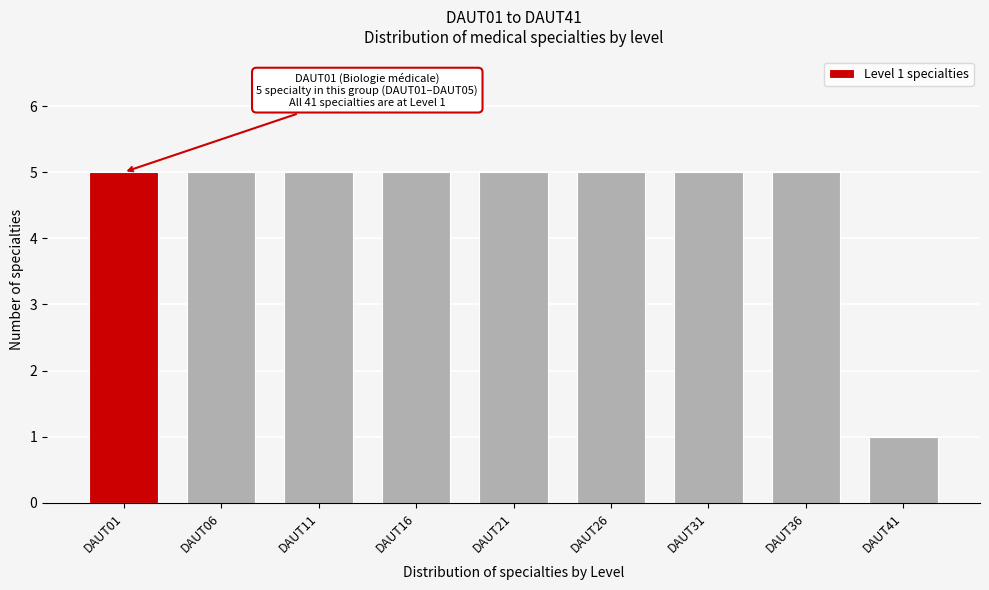

Reading left to right, transcribe all the data shown in this chart.

5	5	5	5	5	5	5	5	1